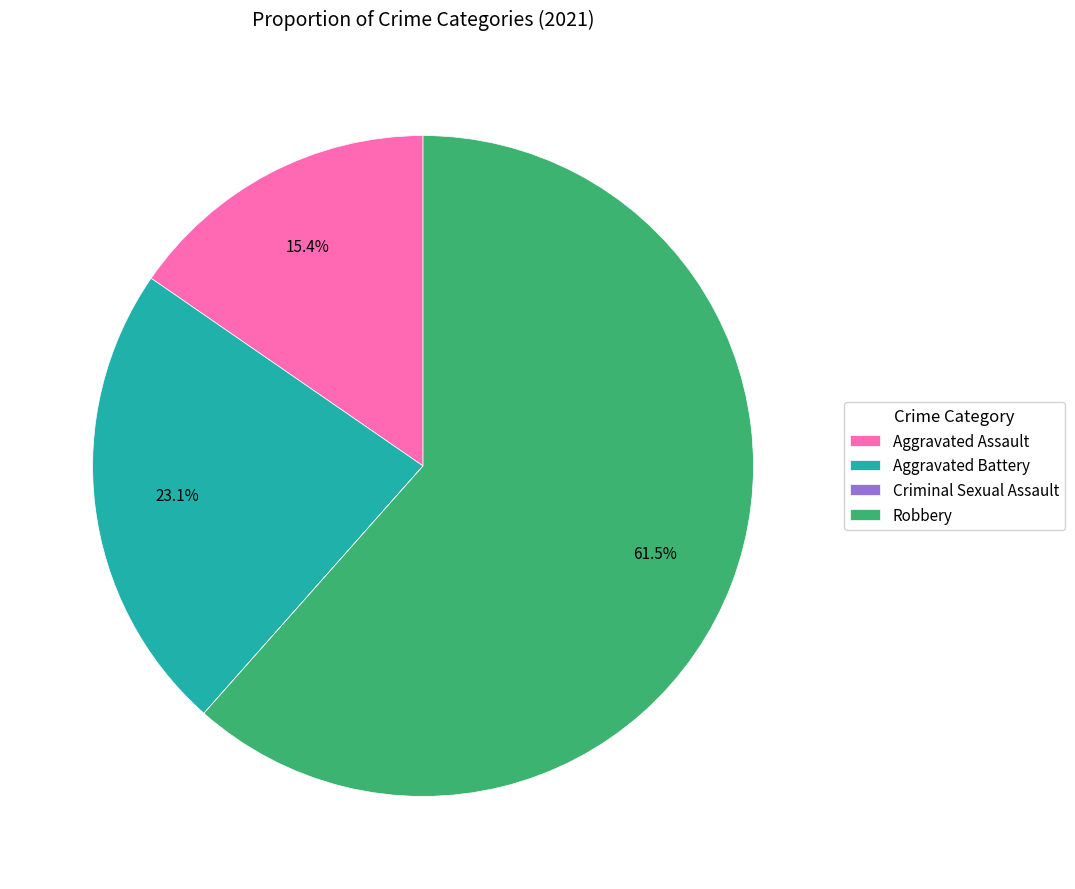

Is there any slice that represents more than half of the pie?

Yes